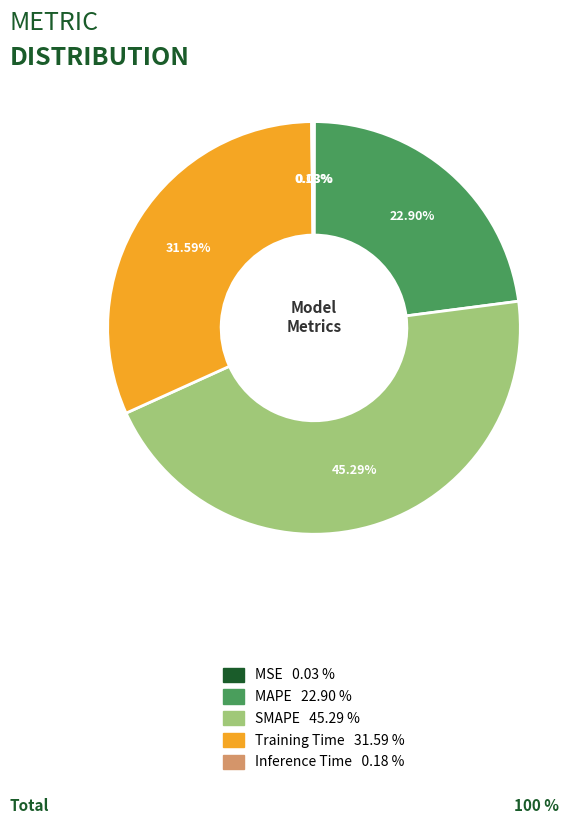

Which has a higher value, SMAPE or MAPE?

SMAPE